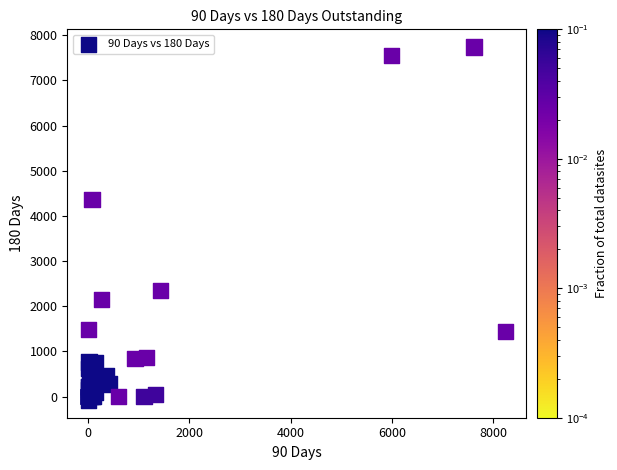

What Y value in the scatter plot is closest to 3831?

4356.2